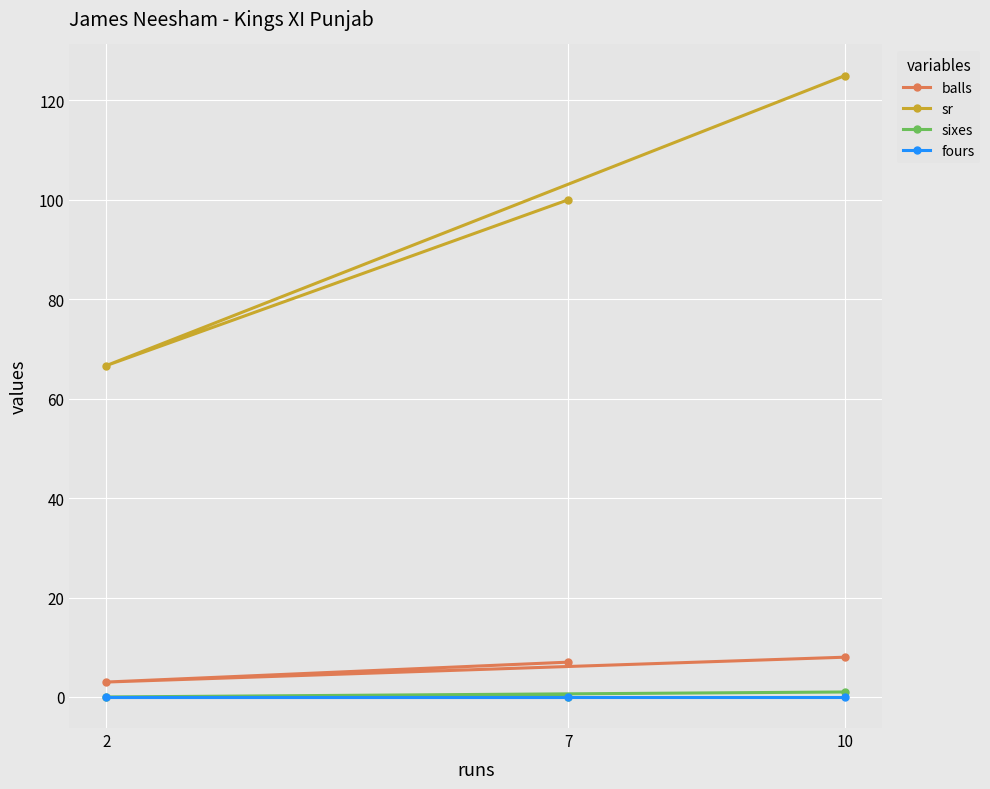

Reading left to right, list all the values displayed in this chart.

balls: 2=3.0	7=7.0	10=8.0
sr: 2=66.7	7=100.0	10=125.0
sixes: 2=0.0	7=0.0	10=1.0
fours: 2=0.0	7=0.0	10=0.0